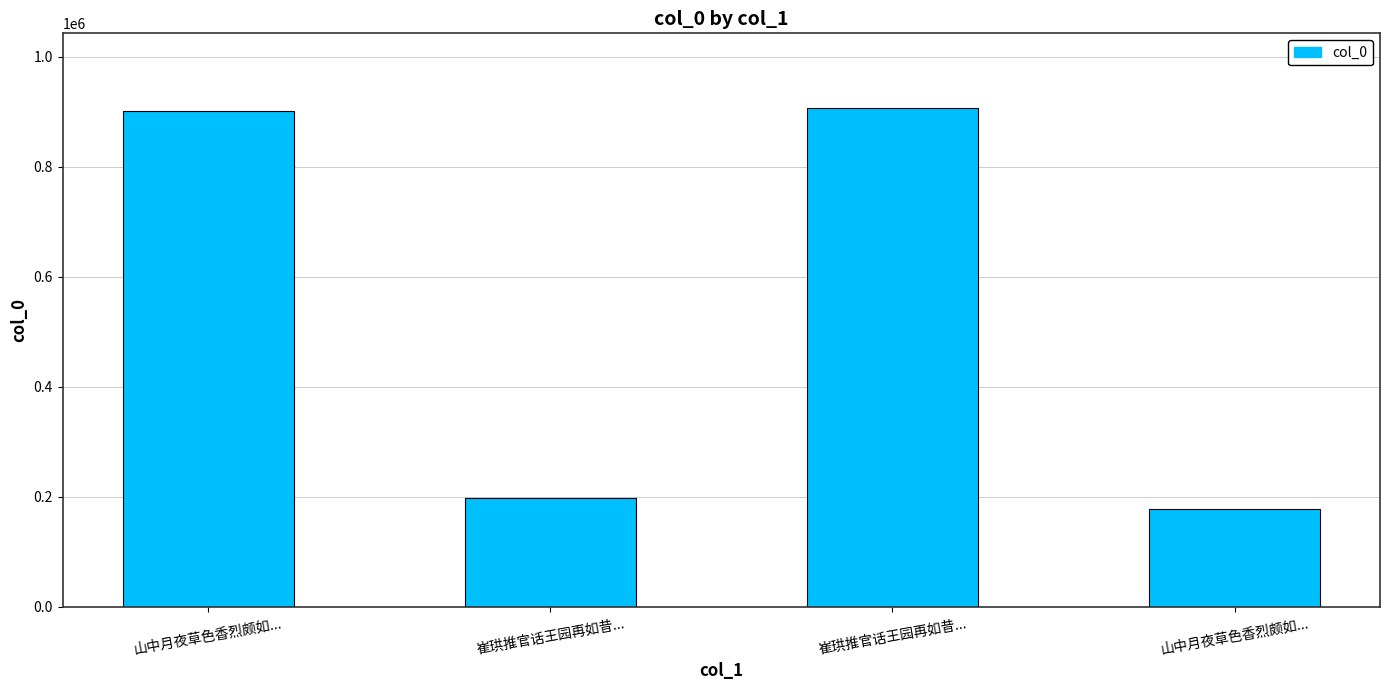

What is the sum of all values?

2185298